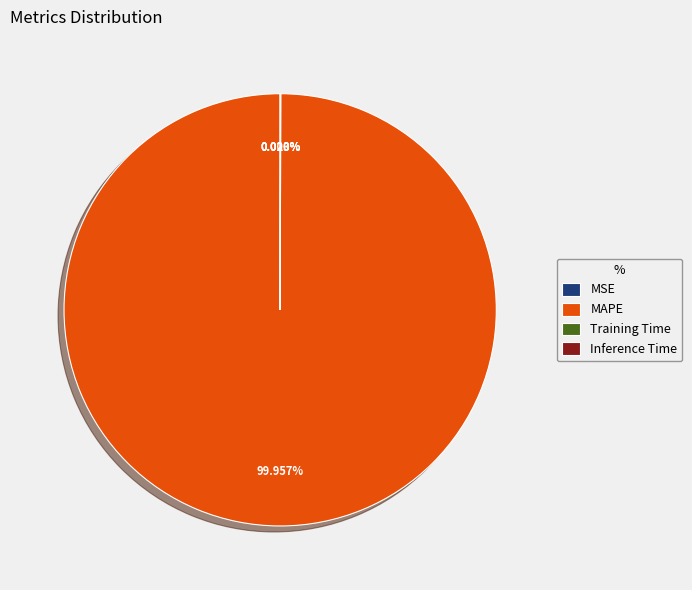

Which slice is the largest?

MAPE